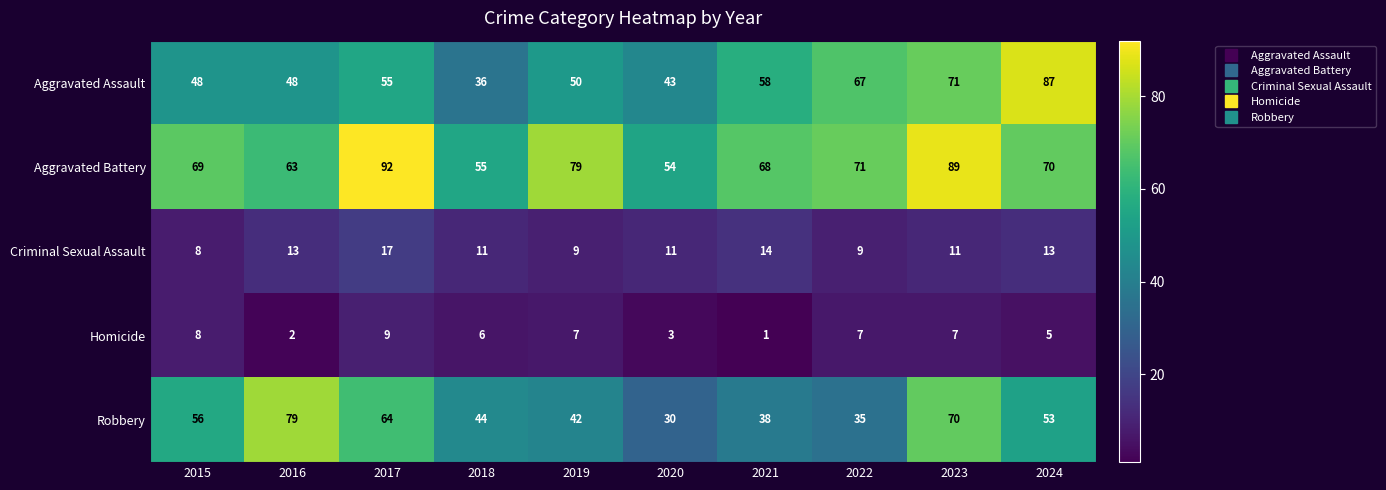

What is the spread (max minus min) of values at 2018?

49